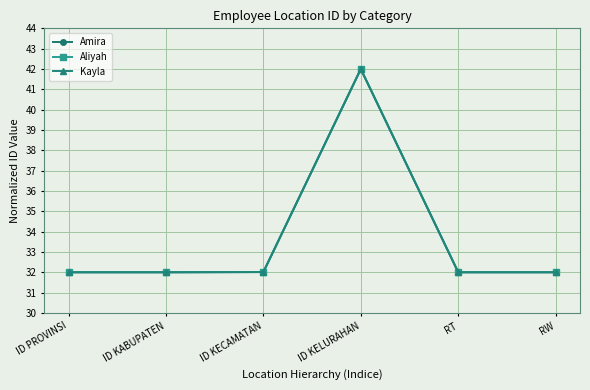

Is this an area chart (filled region under the line)?

No